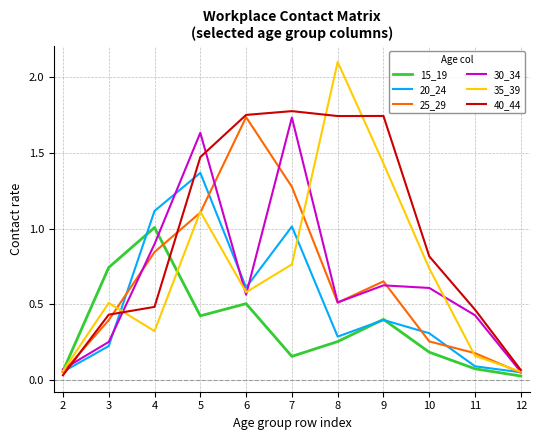

Which label corresponds to the largest value in the chart?

8